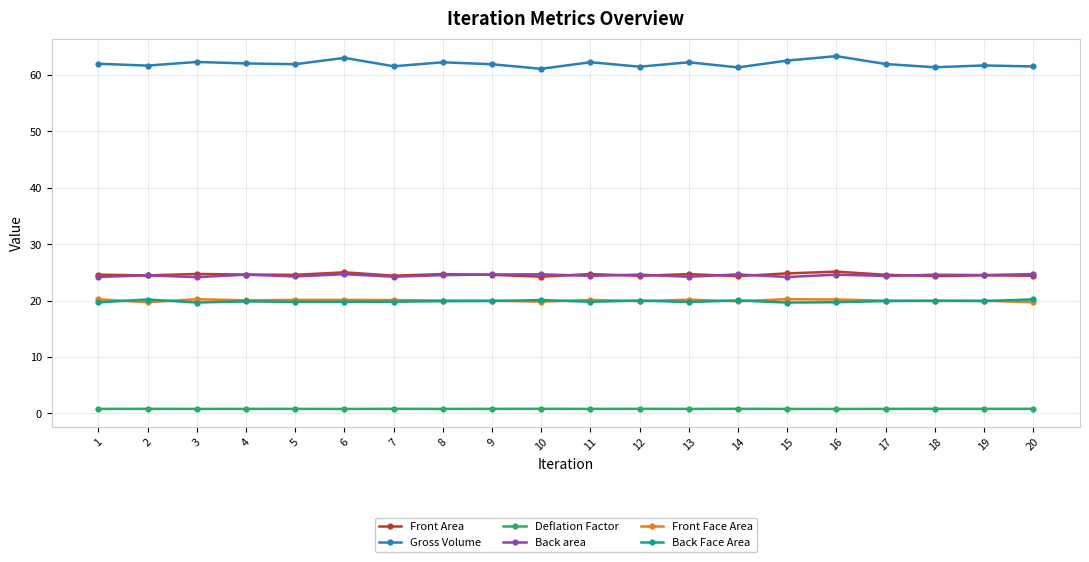

Which series has the largest total across all categories?

Gross Volume